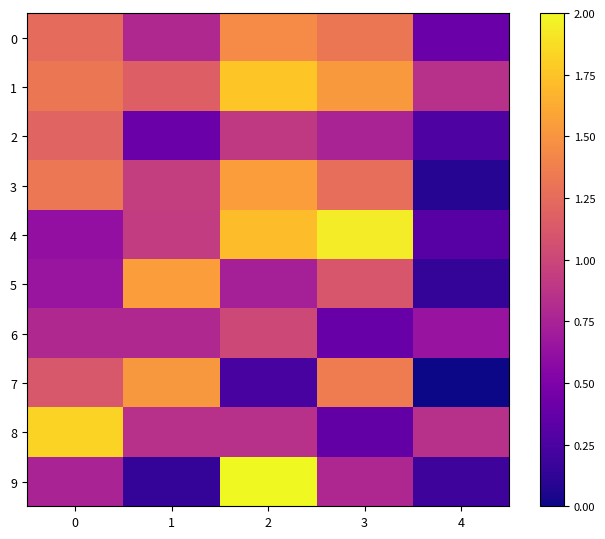

Reading right to left, what are all the values shown in this chart?

0: 4=0.4	3=1.3	2=1.5	1=0.8	0=1.2
1: 4=0.8	3=1.5	2=1.8	1=1.2	0=1.3
2: 4=0.3	3=0.8	2=0.9	1=0.4	0=1.2
3: 4=0.1	3=1.3	2=1.5	1=0.9	0=1.3
4: 4=0.3	3=1.9	2=1.7	1=0.9	0=0.6
5: 4=0.1	3=1.1	2=0.7	1=1.5	0=0.6
6: 4=0.6	3=0.4	2=1.0	1=0.8	0=0.8
7: 4=0.0	3=1.4	2=0.2	1=1.5	0=1.1
8: 4=0.8	3=0.4	2=0.8	1=0.8	0=1.8
9: 4=0.2	3=0.8	2=2.0	1=0.1	0=0.8